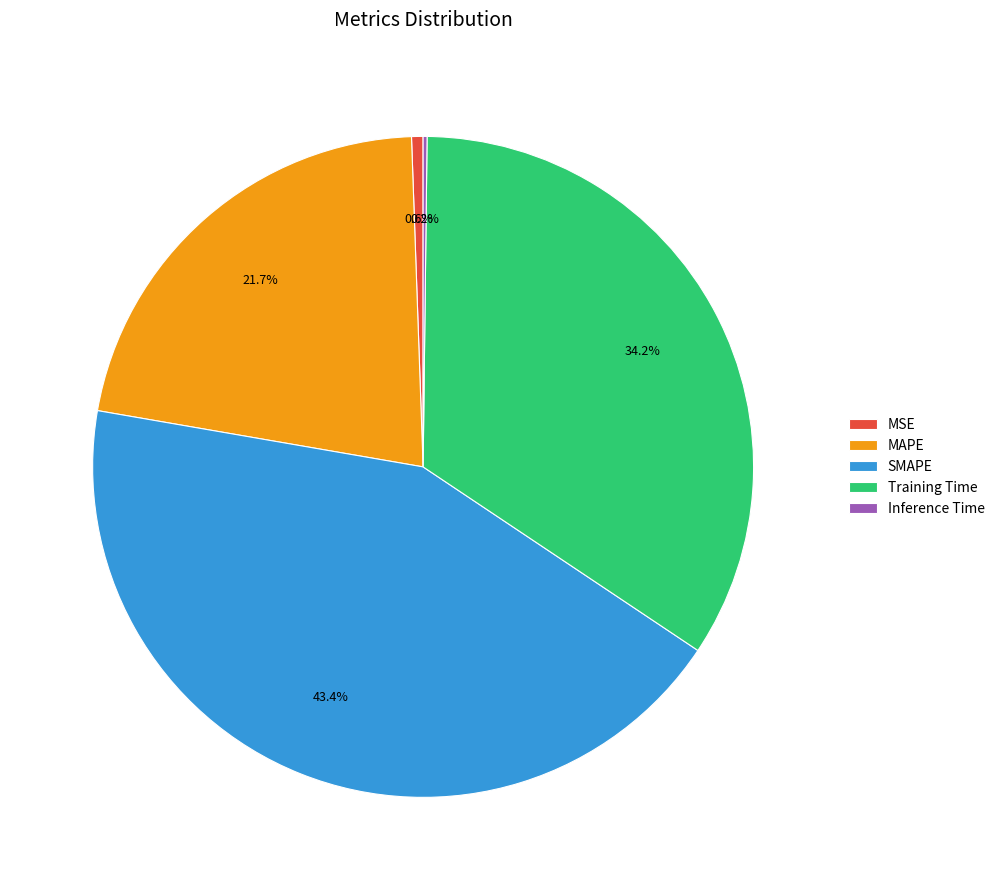

What percentage do MAPE and MSE together represent?

22.3%